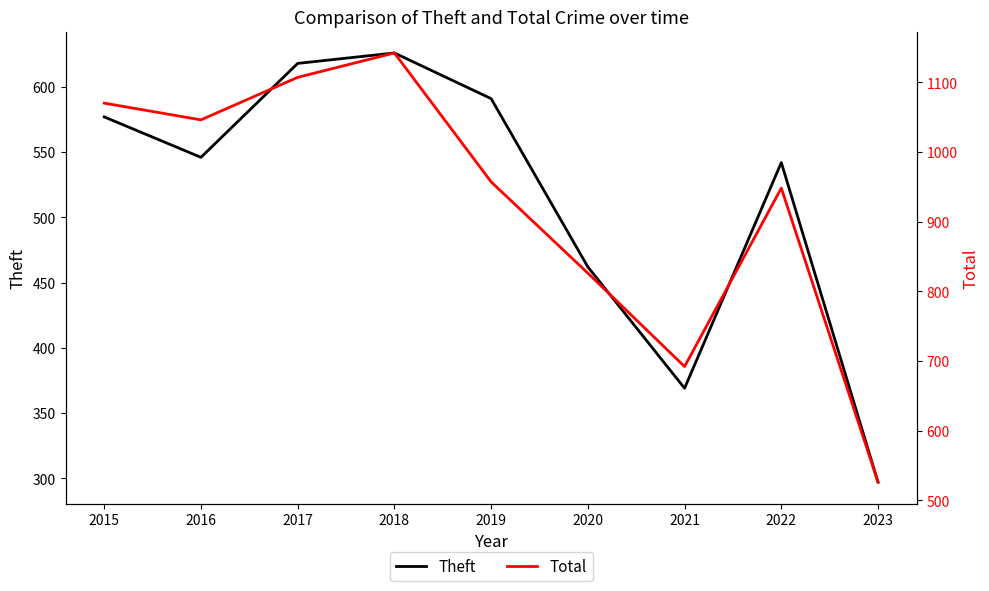

Where is the first local minimum for Theft?

2016